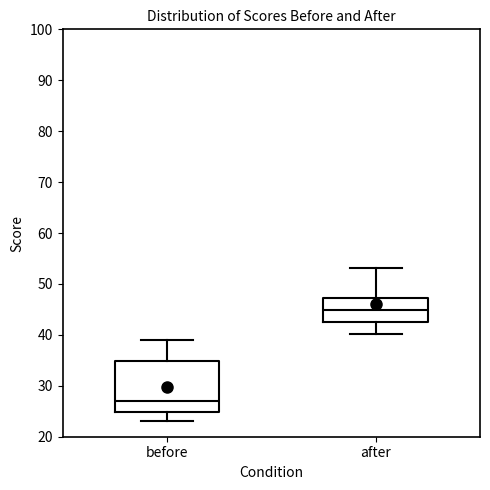

Where does the median line of the box for before sit on the y-axis? The values are not printed on the chart, so give them approximately, as read against the axis.

27